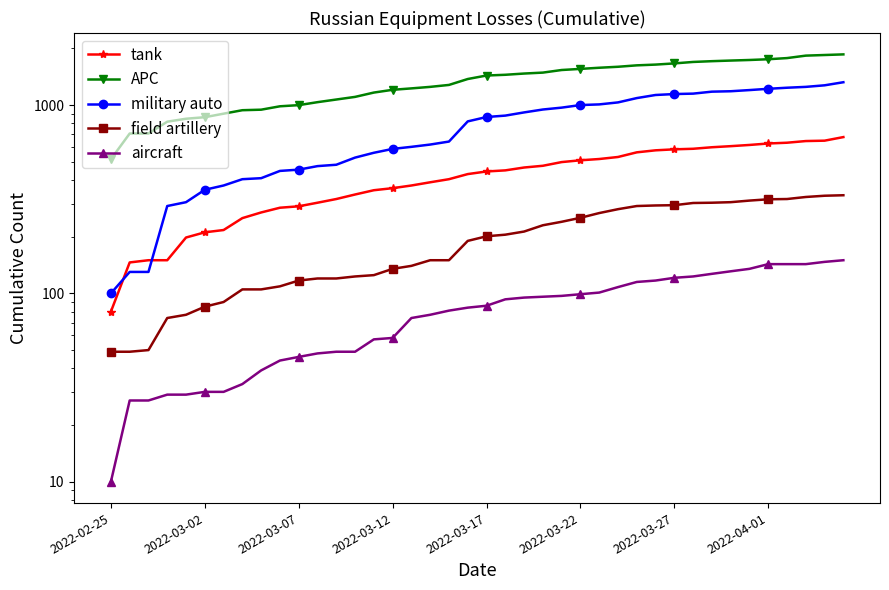

Is the value of aircraft at 2022-03-02 greater than the value of military auto at 23?

No